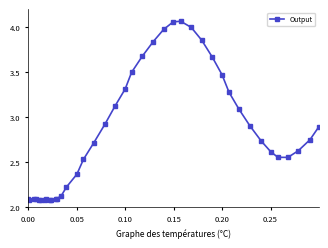

What is the sum of all values?

112.4